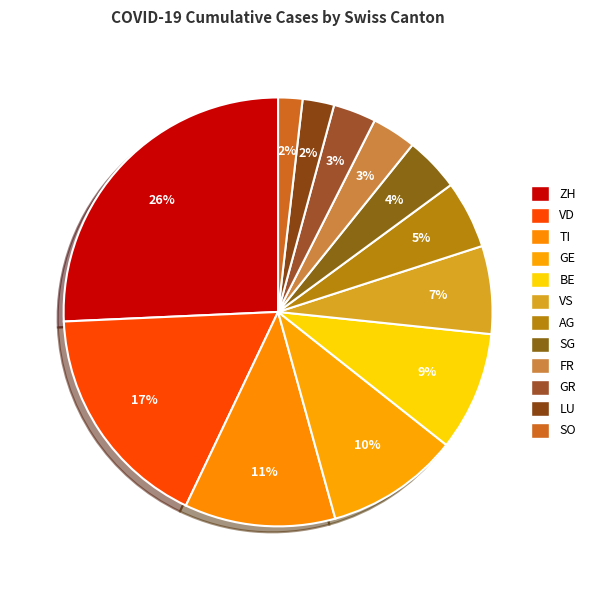

Is it true that ZH is 26% of the pie?

True